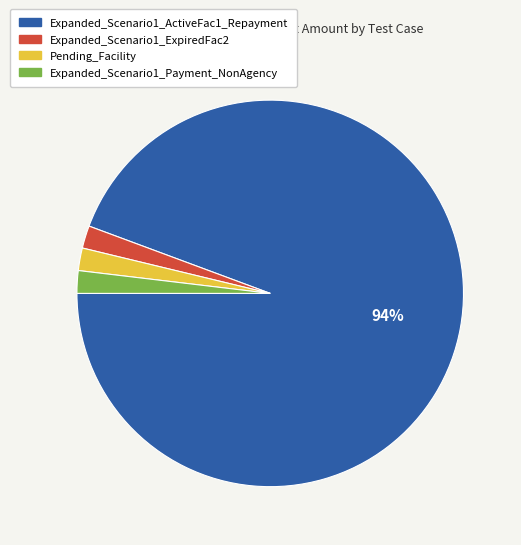

How many segments does this pie chart have?

4